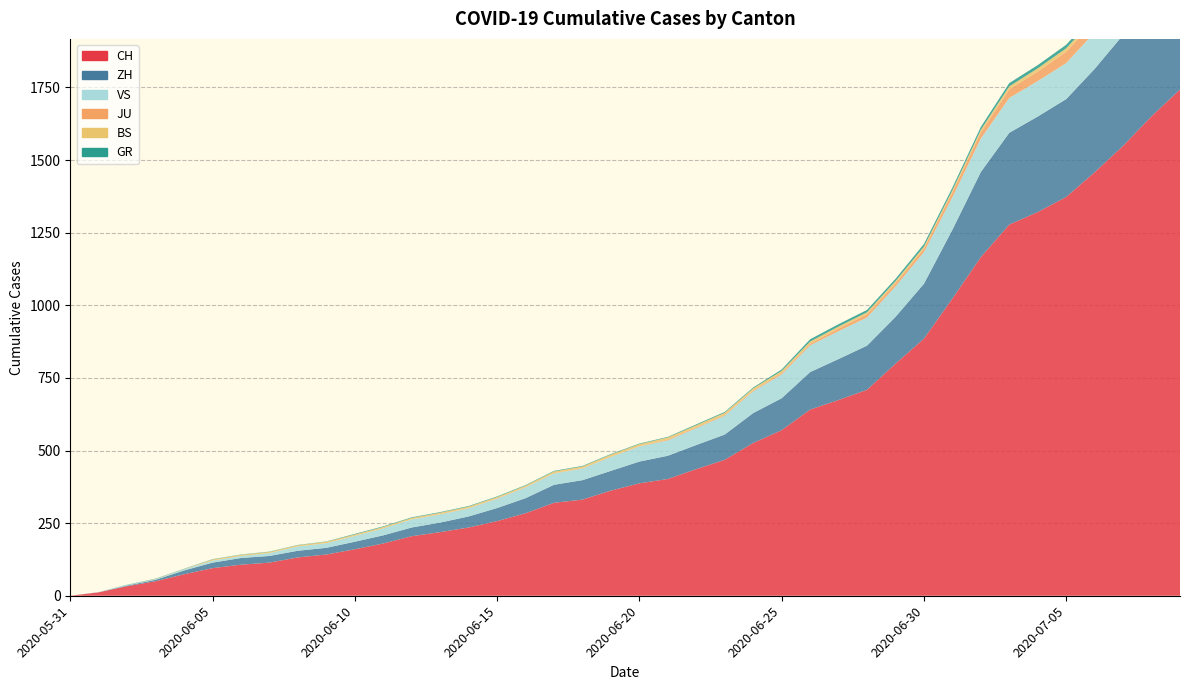

Reading right to left, what are all the values shown in this chart?

CH: 1743	1651	1549	1458	1373	1321	1278	1166	1023	885	799	709	674	641	570	526	468	436	402	387	362	331	320	284	257	235	219	205	180	160	142	132	114	107	95	74	50	33	12	0
ZH: 424	405	382	356	337	329	316	293	237	189	161	152	141	129	110	103	87	83	80	75	68	67	62	52	45	38	33	30	28	26	23	23	23	23	19	13	5	2	0	0
GR: 18	16	14	13	12	11	11	10	9	9	8	8	8	8	5	3	3	3	2	2	2	2	2	2	2	2	2	2	2	2	1	1	1	1	1	1	1	1	0	0
BS: 21	18	15	12	12	11	10	8	7	7	7	7	7	7	7	7	7	7	7	7	7	6	6	5	5	5	5	5	5	5	5	4	4	4	4	1	1	0	0	0
JU: 47	44	41	39	39	33	30	22	17	12	11	11	9	6	5	3	3	3	3	1	1	1	1	1	1	1	1	0	0	0	0	0	0	0	0	0	0	0	0	0
VS: 131	129	129	126	124	122	120	115	112	109	105	97	96	92	82	75	65	58	53	52	48	40	39	37	32	28	28	28	24	20	16	15	10	7	7	4	2	2	1	0